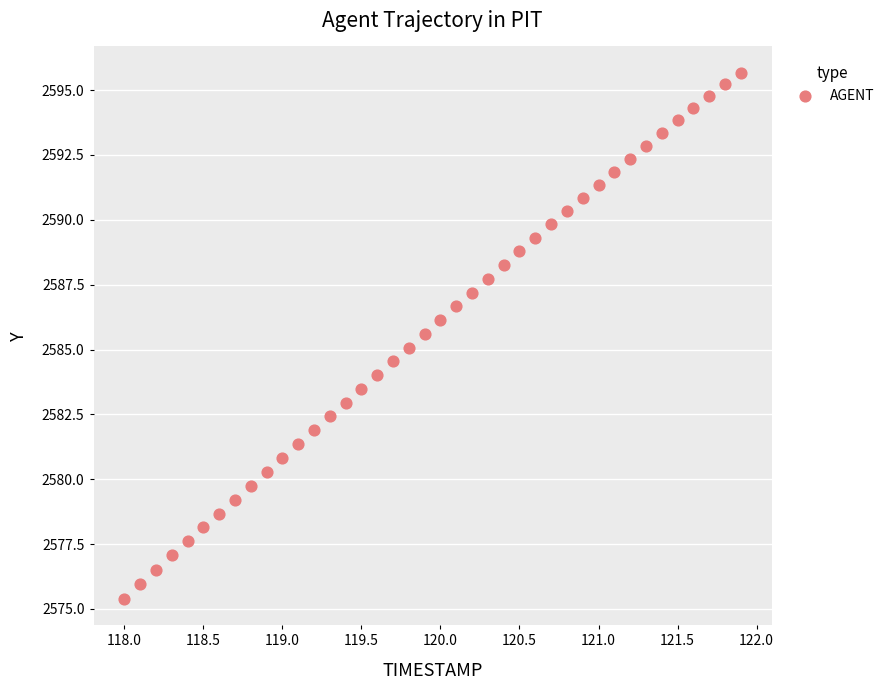

What is the range of X values (max minus min)?

3.9